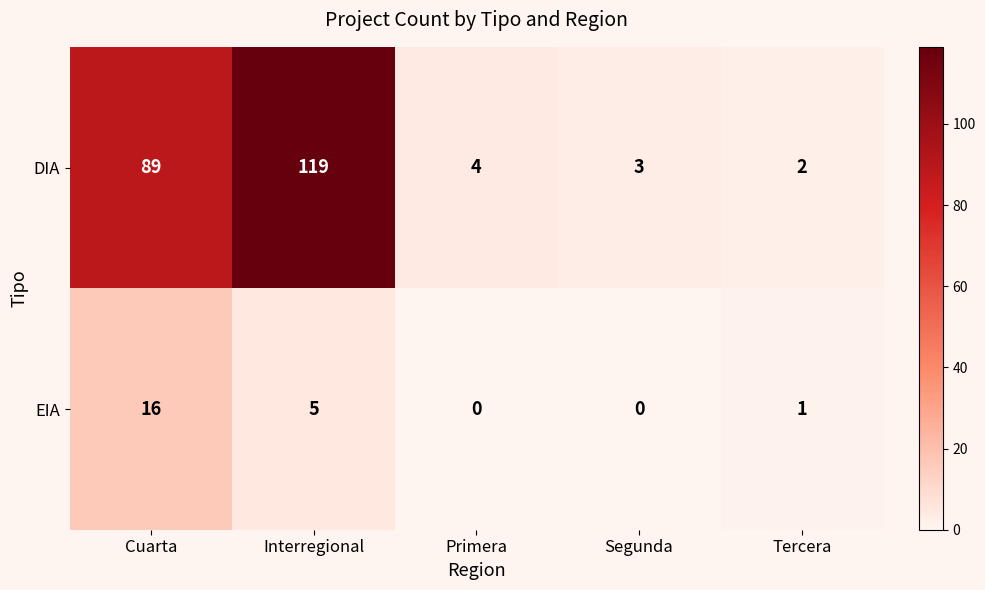

Which series changed the most between Cuarta and Segunda?

DIA